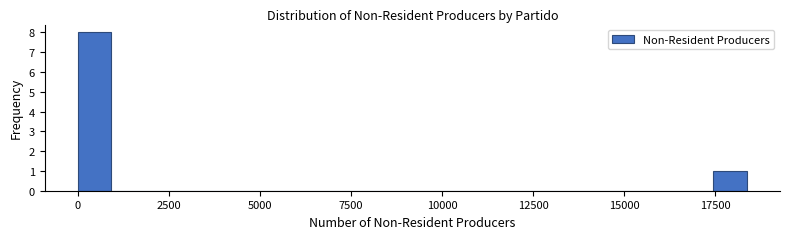

Around what value on the x-axis is the tallest bar? Give the approximate position of its centre, as read against the axis.

500